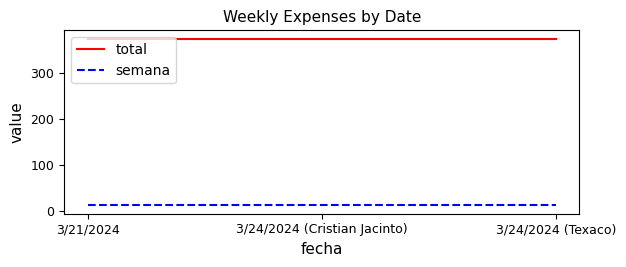

Reading left to right, extract all data points from this chart.

total: 375	375	375
semana: 13	13	13